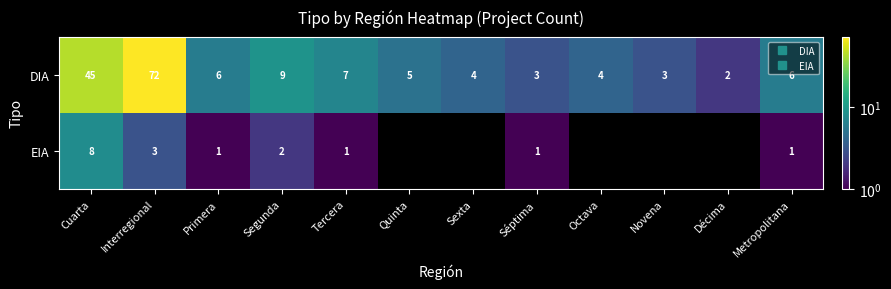

At how many categories does at least one series exceed 7?

3